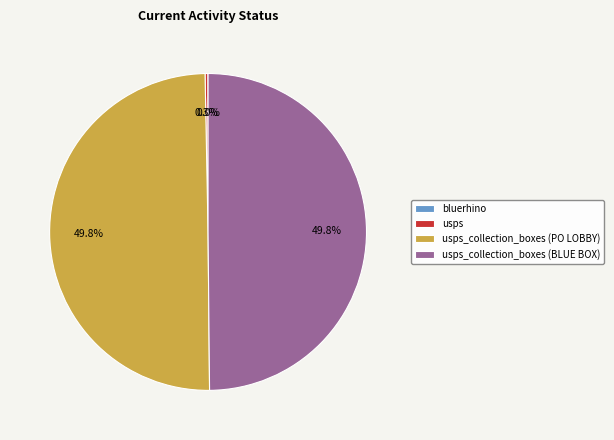

What percentage is NOT represented by usps_collection_boxes (PO LOBBY)?

50.2%